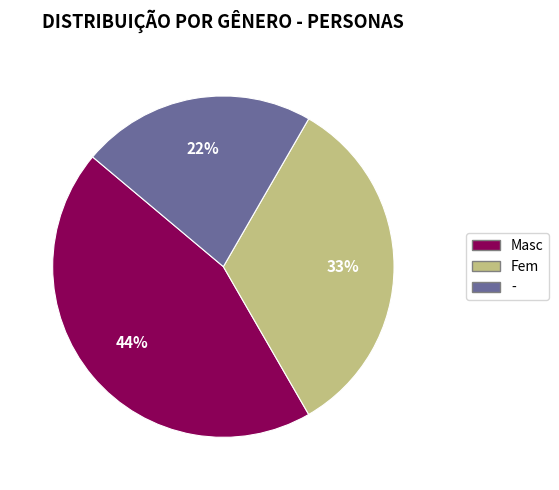

Rank the categories by value from highest to lowest.

Masc, Fem, -